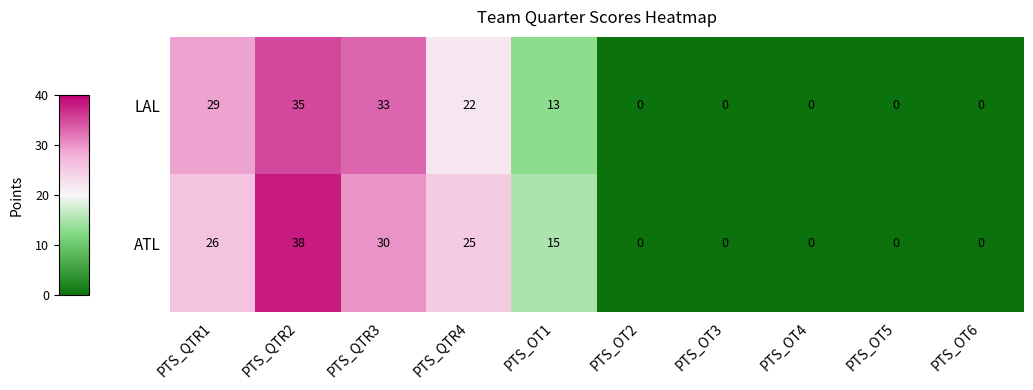

What is the maximum value shown in the chart?

38